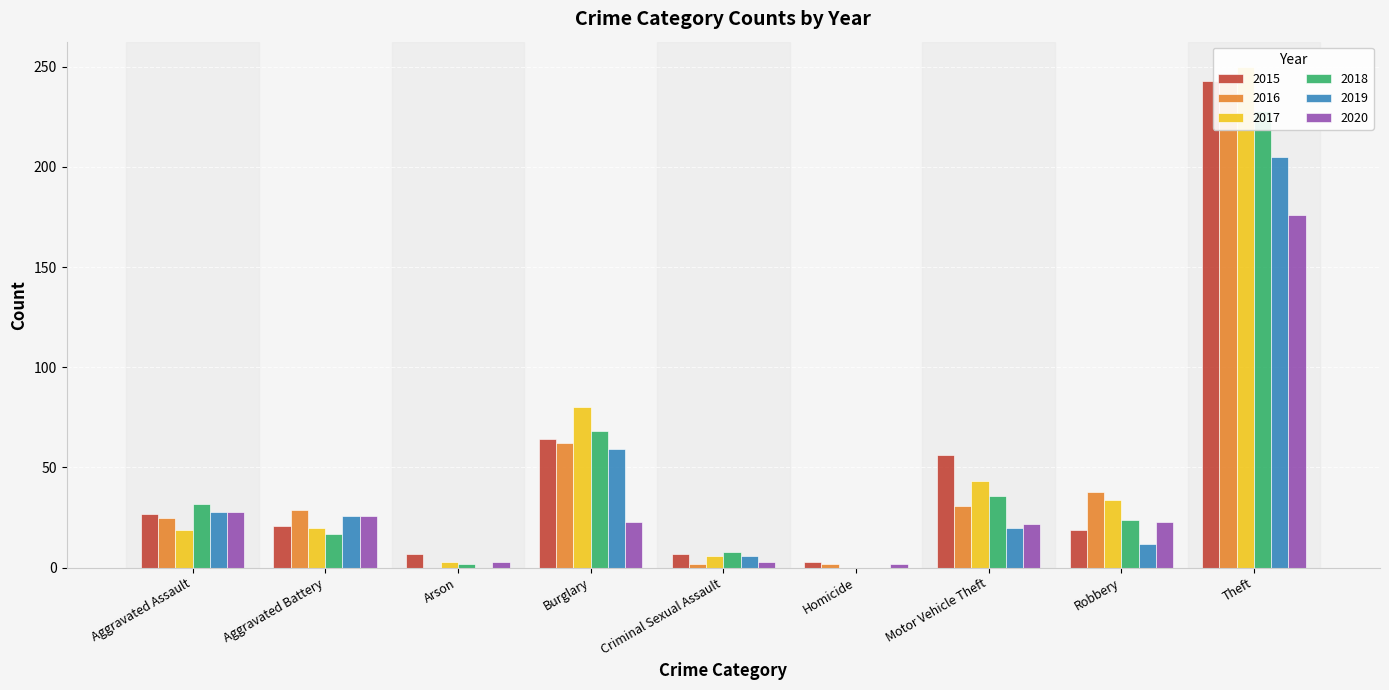

What is the label of the 9th bar from the left?

Theft